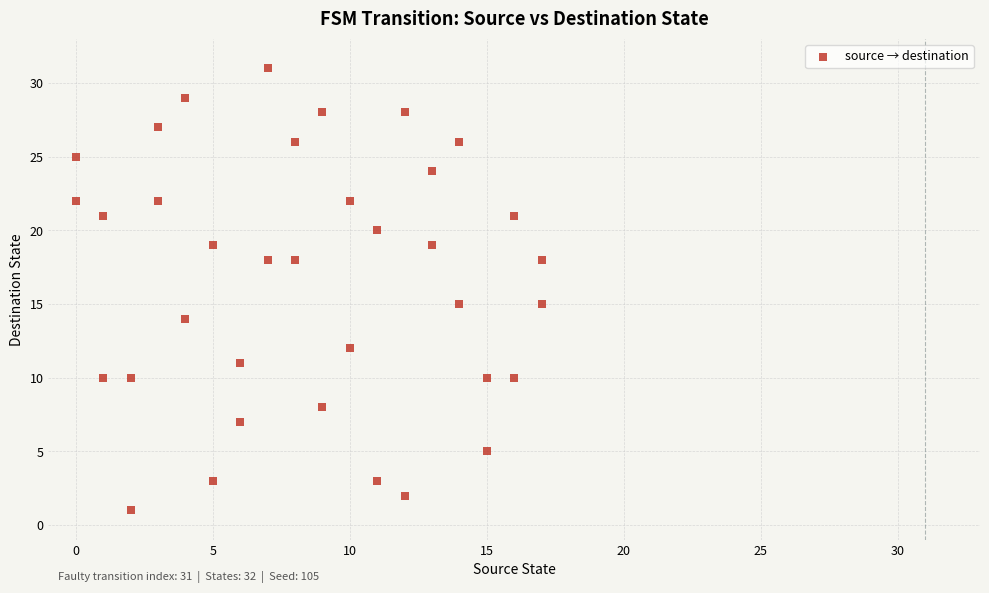

What is the range of Y values (max minus min)?

30